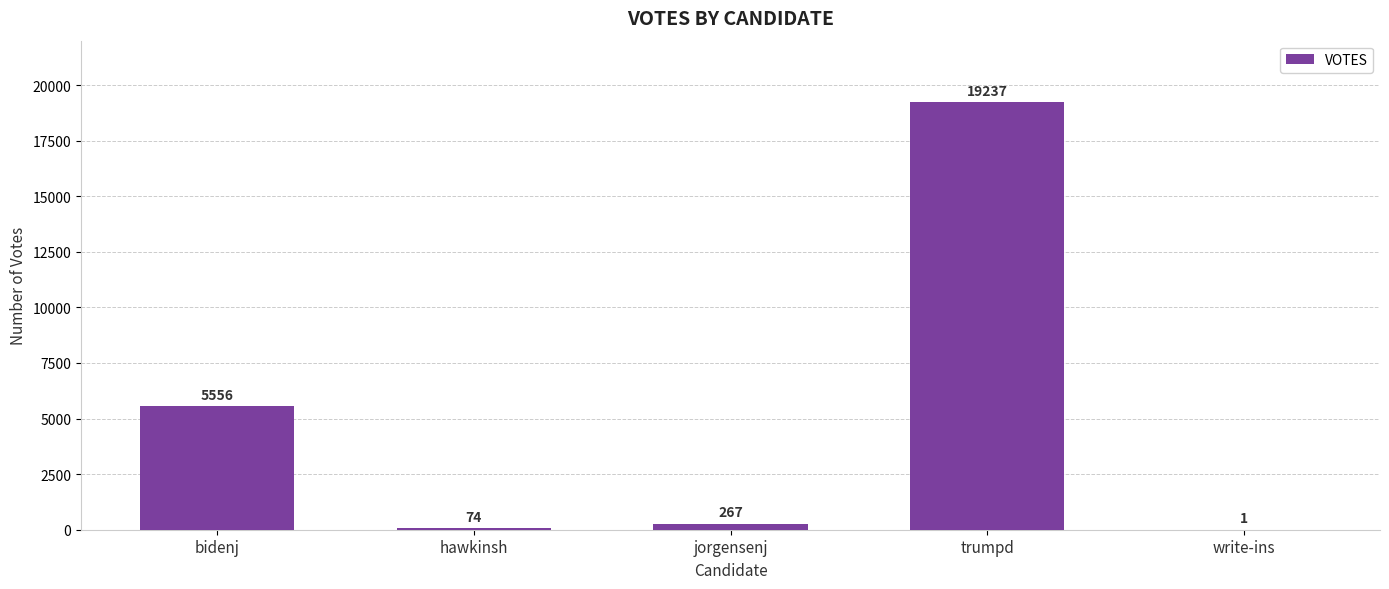

Which has a higher value, write-ins or trumpd?

trumpd